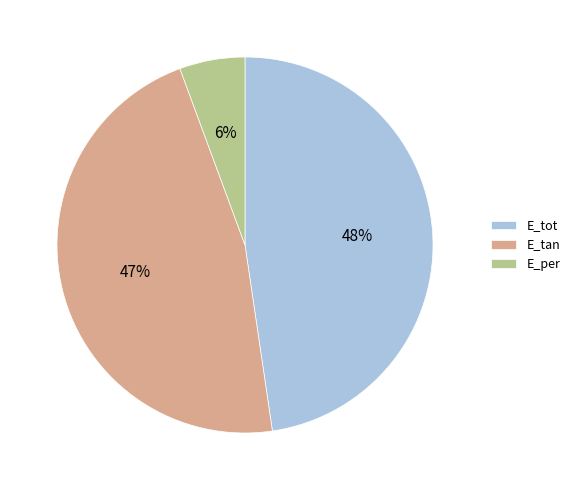

True or false: E_per accounts for 1% of the total.

False